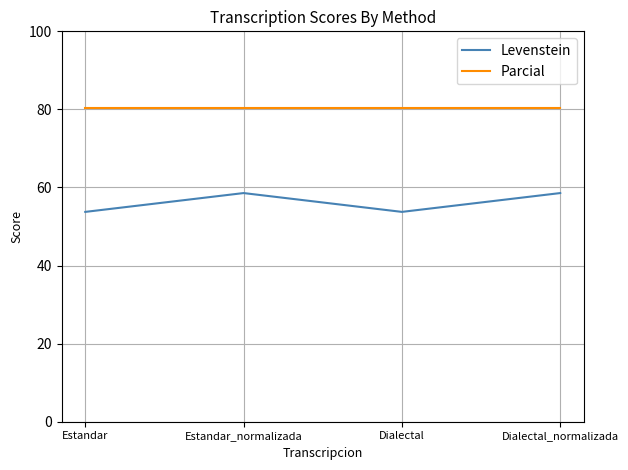

What is the difference between the highest and lowest values at Dialectal_normalizada?

21.8